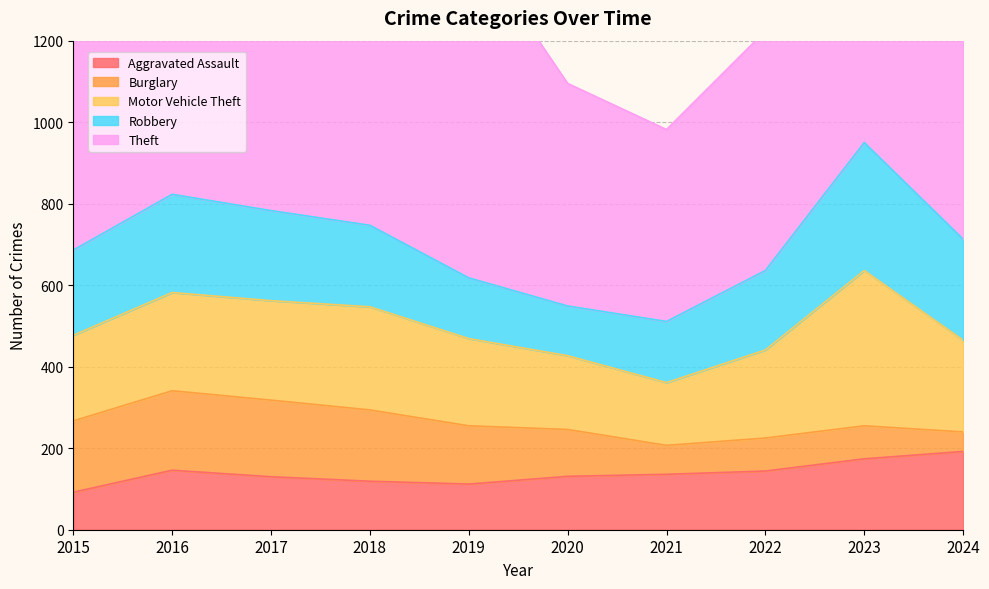

Rank the series at 2016 from lowest to highest value.

Aggravated Assault, Burglary, Motor Vehicle Theft, Robbery, Theft